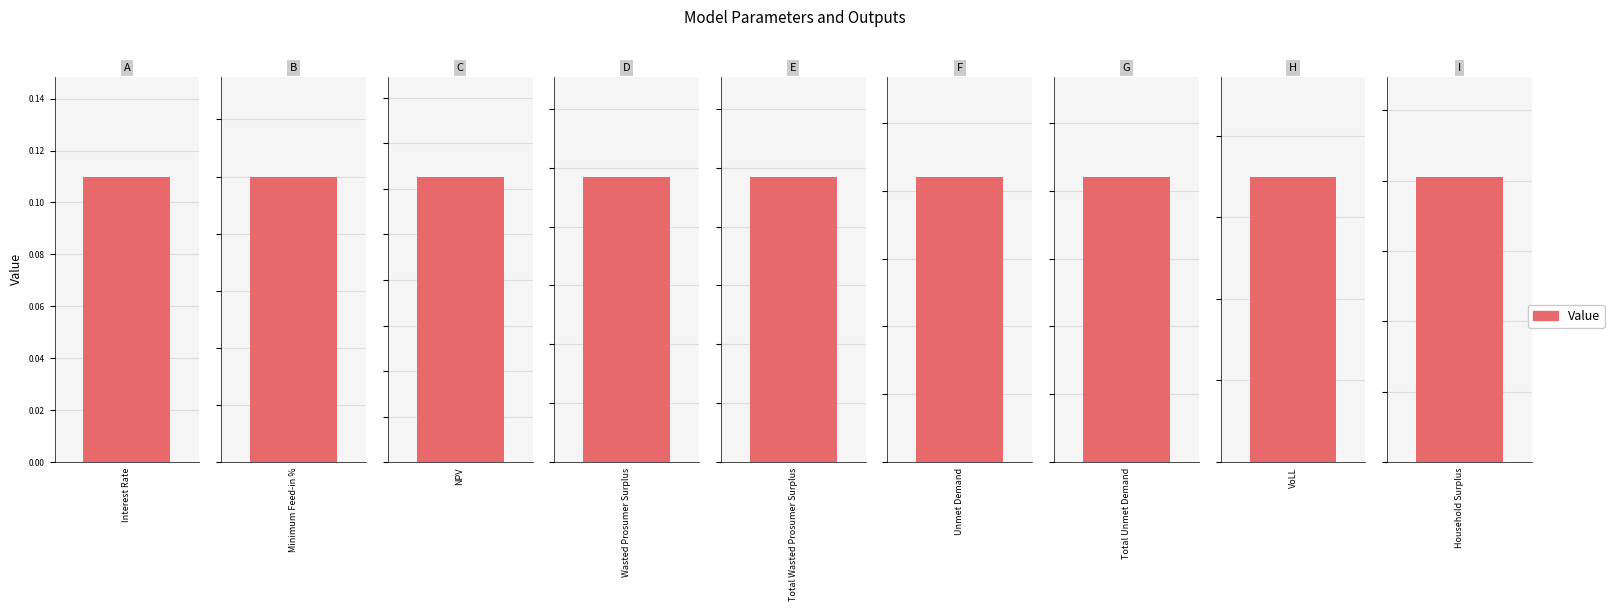

Where does the data first go above 842?

NPV